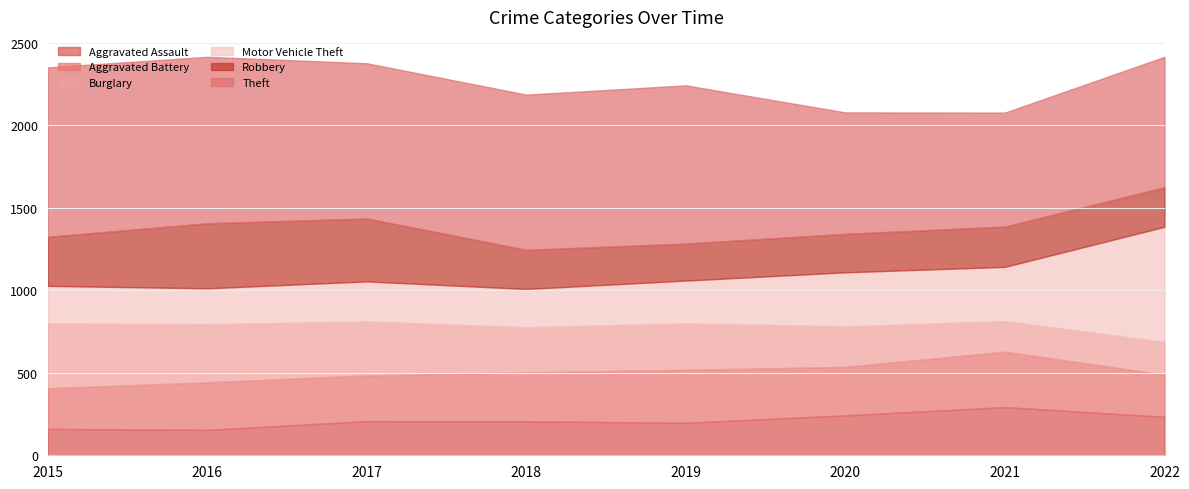

True or false: Theft and Motor Vehicle Theft intersect in this chart.

False